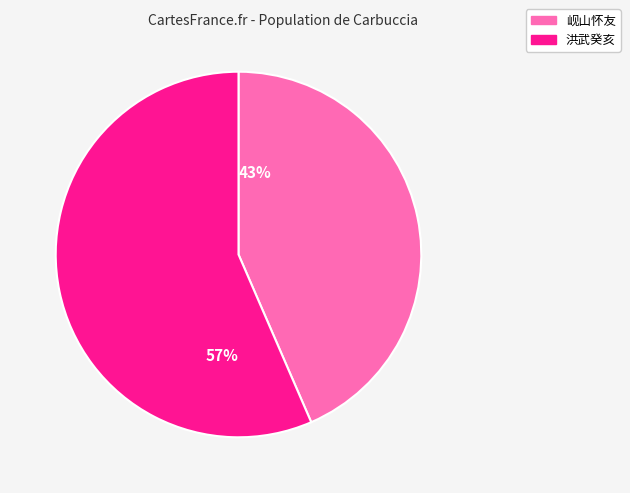

To the nearest percent, what is the average slice percentage?

50%